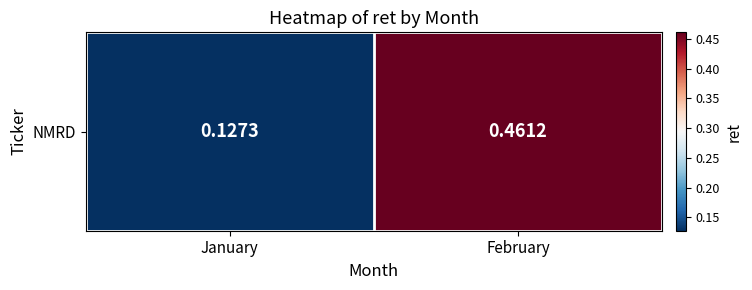

List the labels in order of value, smallest first.

January, February